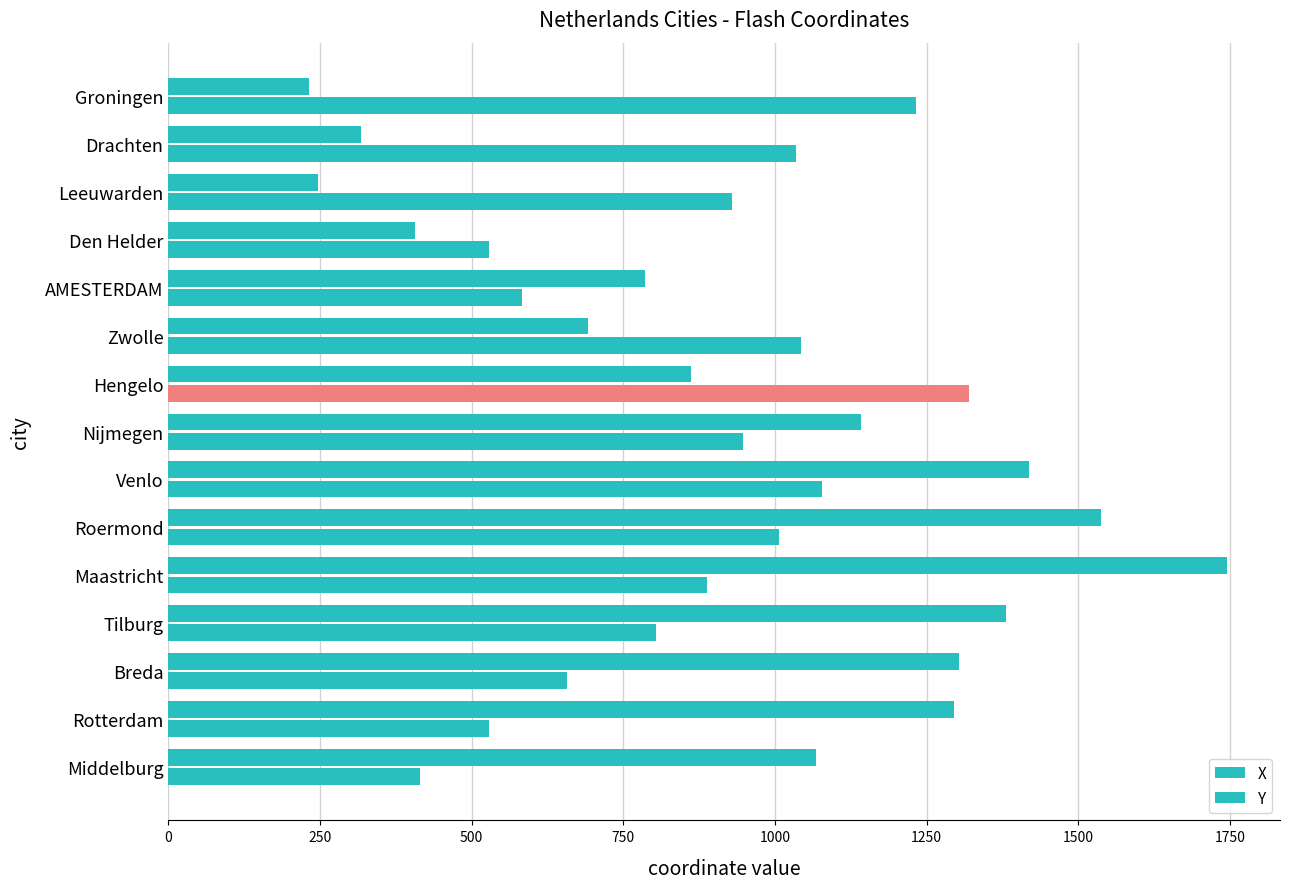

What is the sum of all Y values?

14430